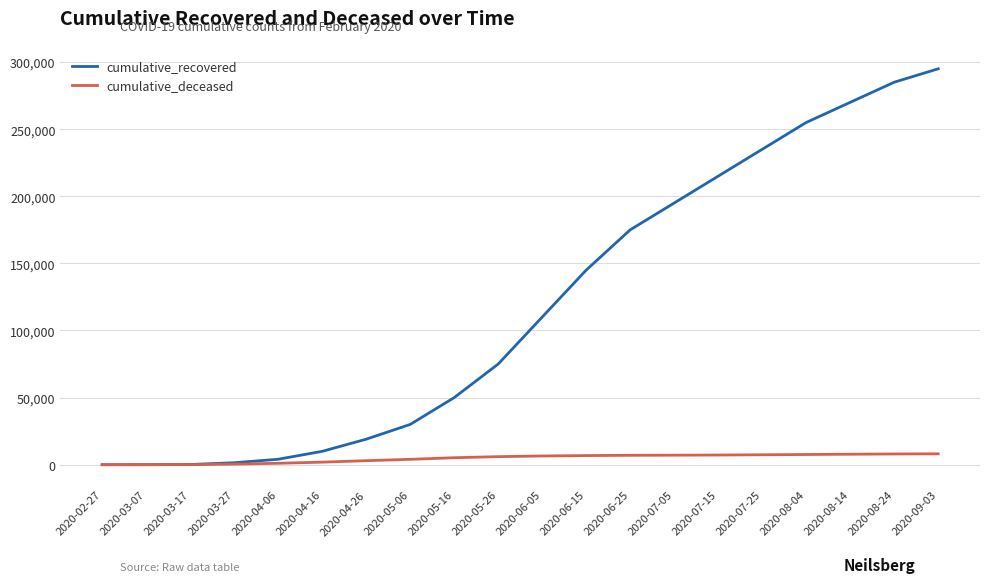

Rank the series at 2020-05-26 from highest to lowest value.

cumulative_recovered, cumulative_deceased